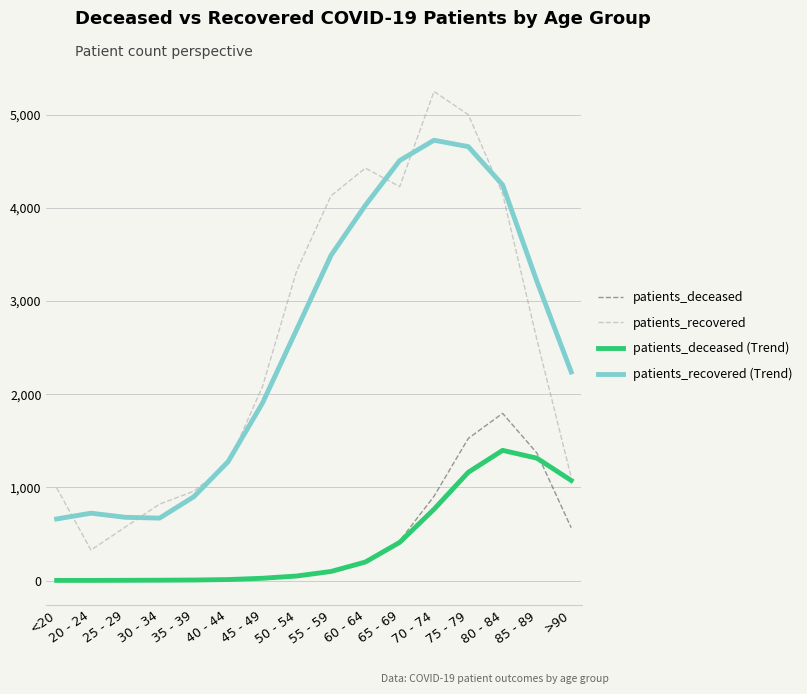

After their last crossing, which series has the higher values: patients_recovered (Trend) or patients_recovered?

patients_recovered (Trend)